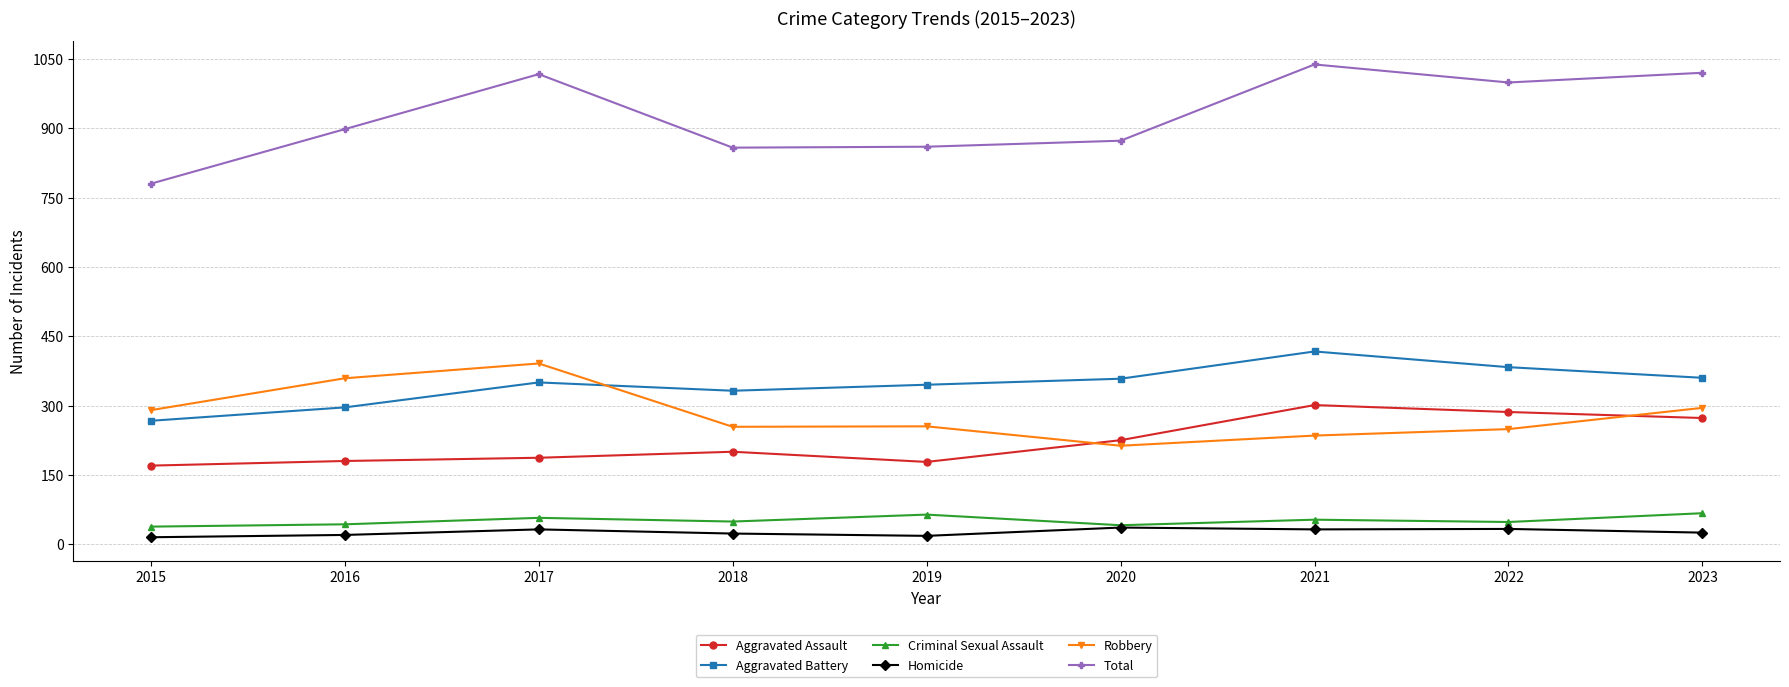

True or false: Aggravated Battery has more than 0 interior local peaks.

True